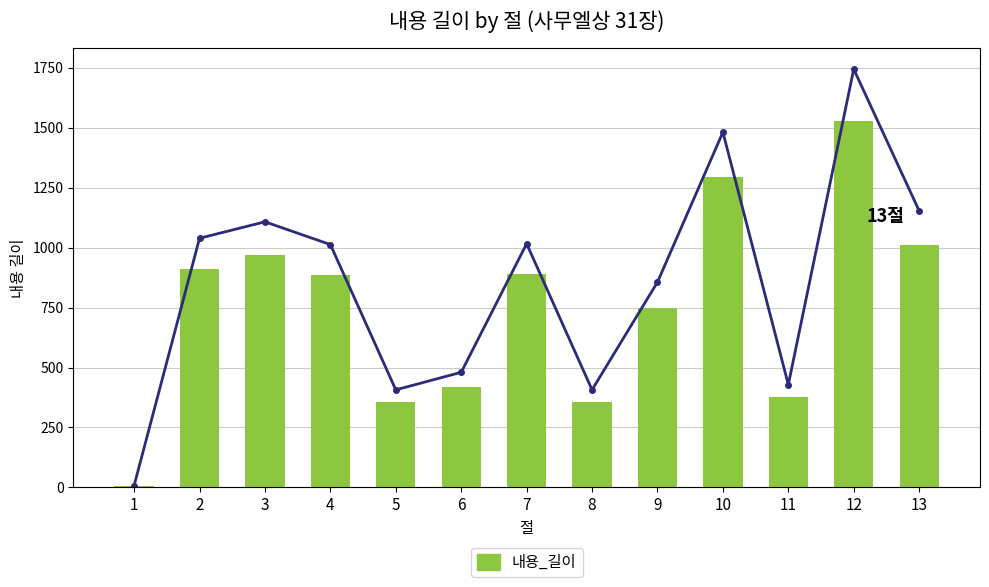

Is it true that 내용_길이 (선) equals 844 at 10?

False